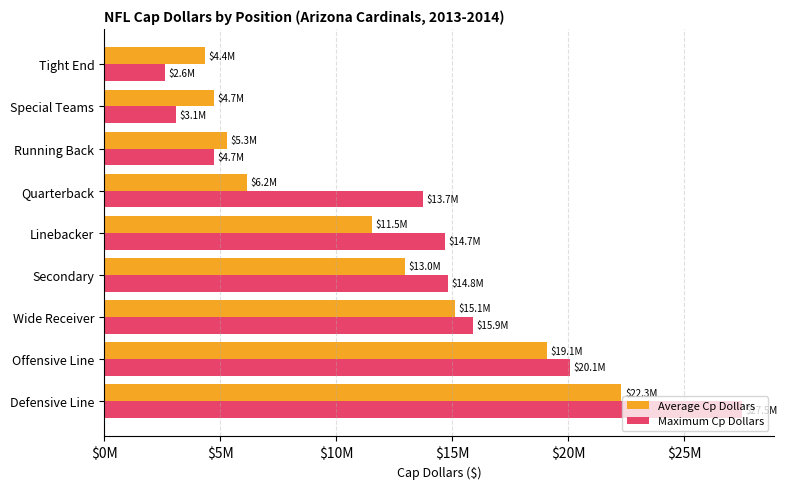

What are all the series names shown in the legend?

Average Cp Dollars, Maximum Cp Dollars